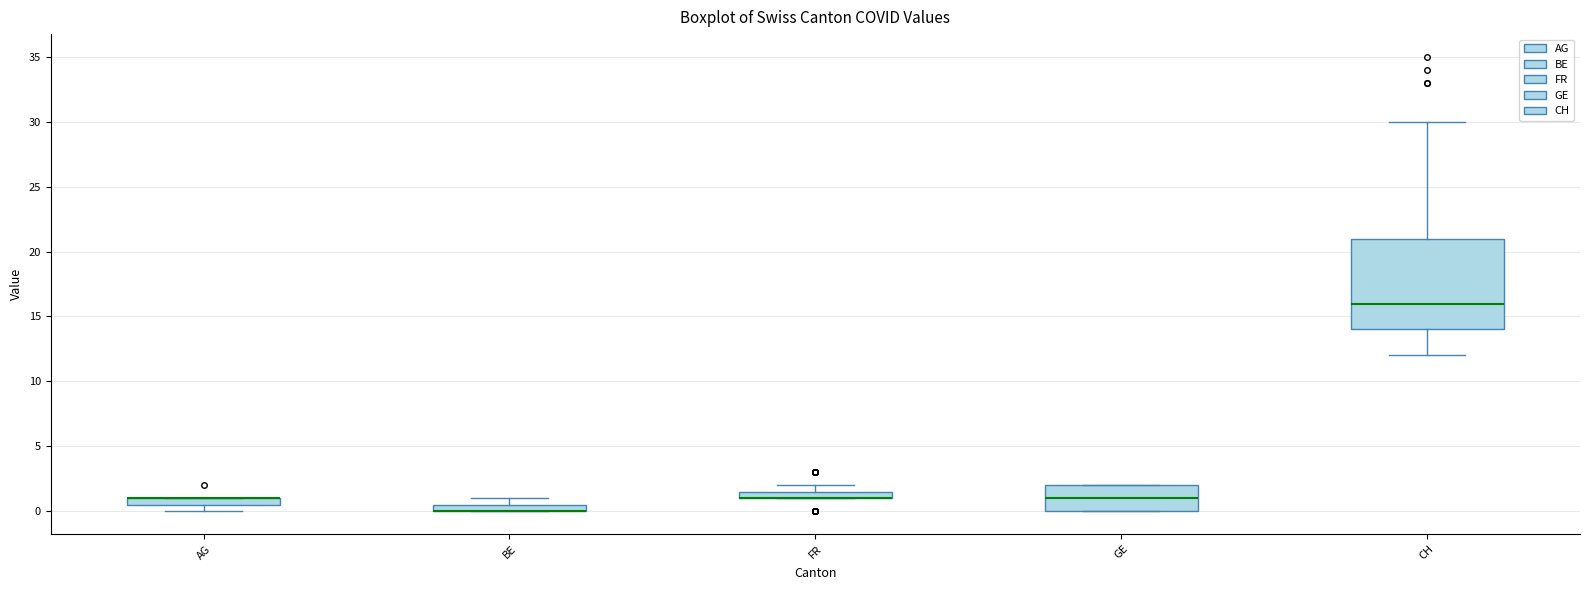

Where is the lower edge of the box for CH on the y-axis? The values are not printed on the chart, so give them approximately, as read against the axis.

14.0